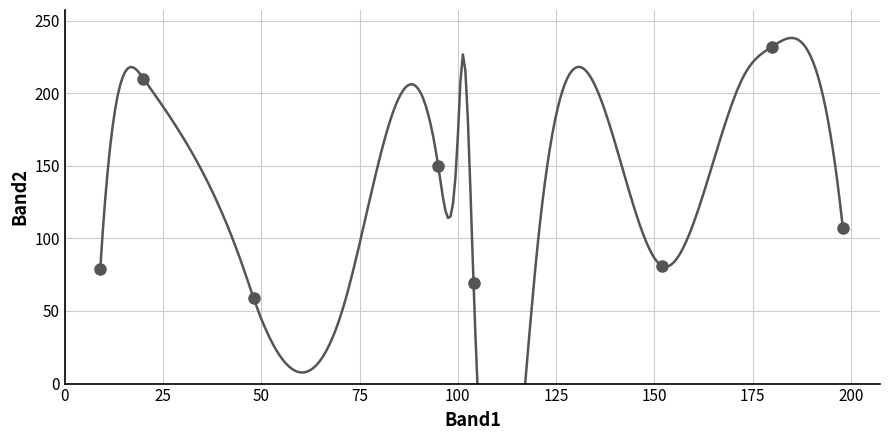

What is the range of Y values (max minus min)?

173